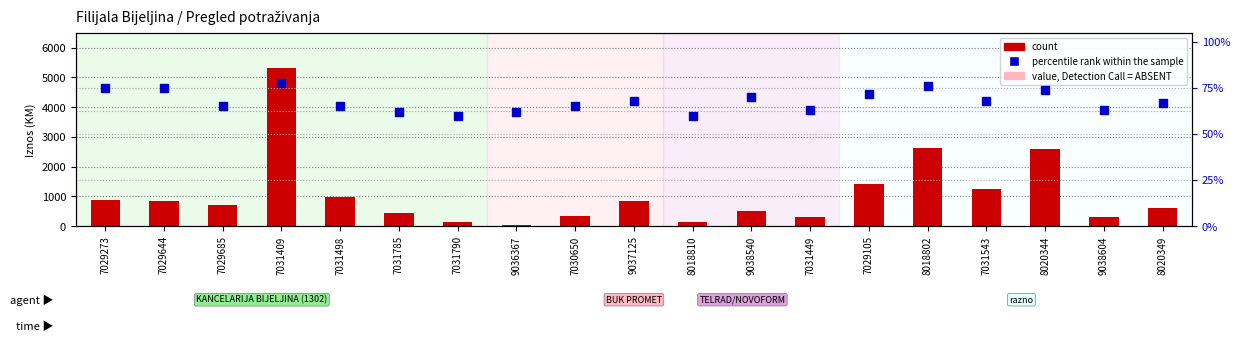

Is the value of percentile rank within the sample at 9038540 greater than the value of count at 8020349?

No